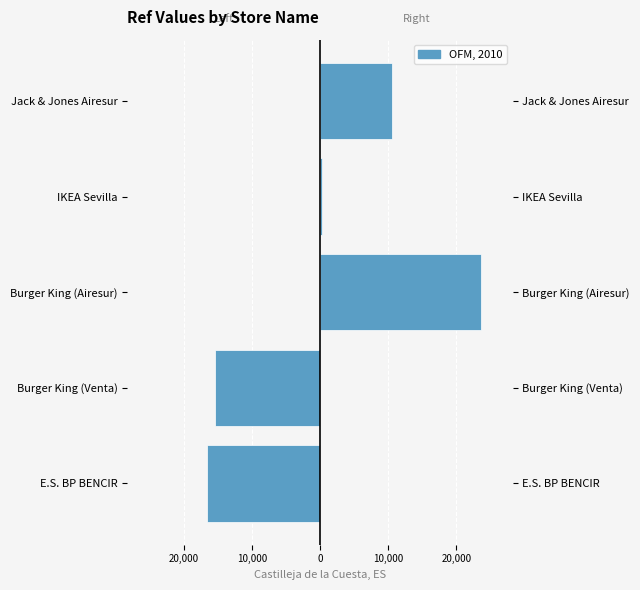

How many data points does each series have?

5